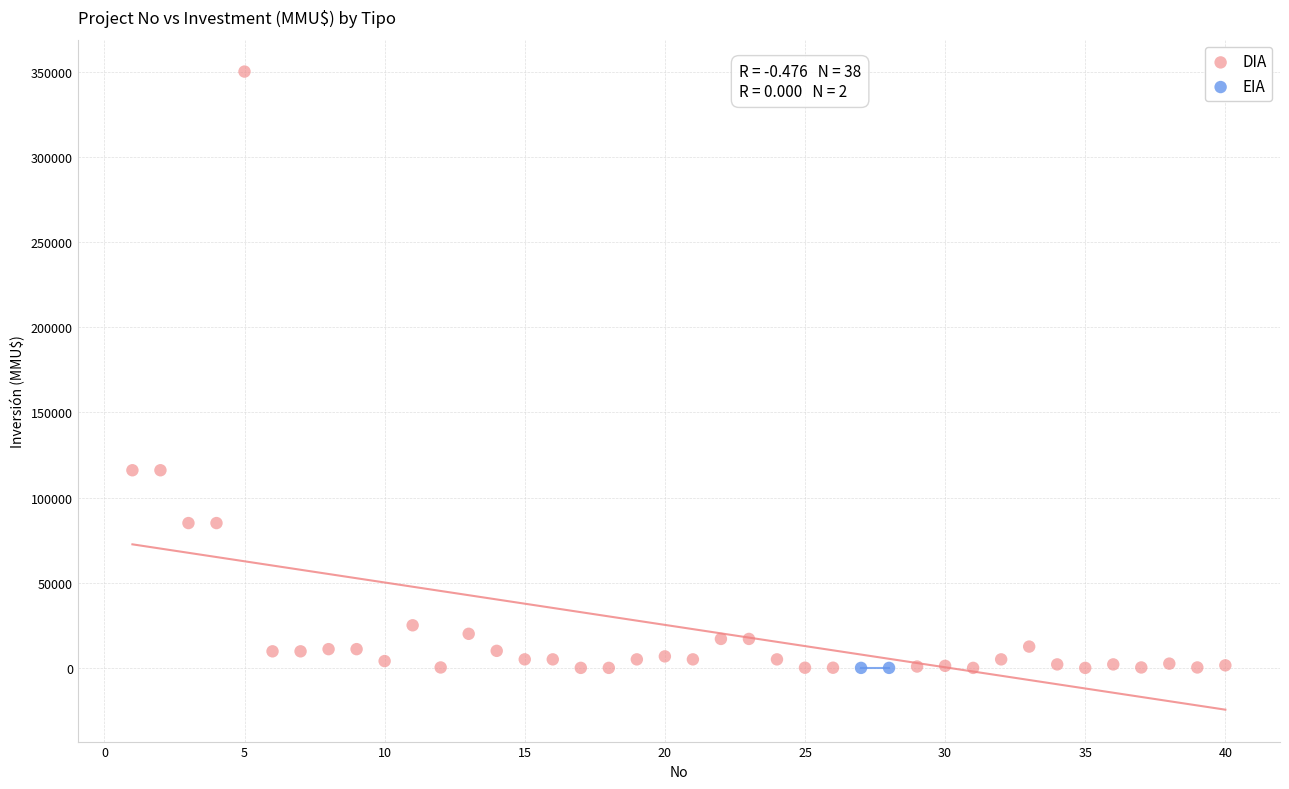

What are all the series names shown in the legend?

DIA, EIA